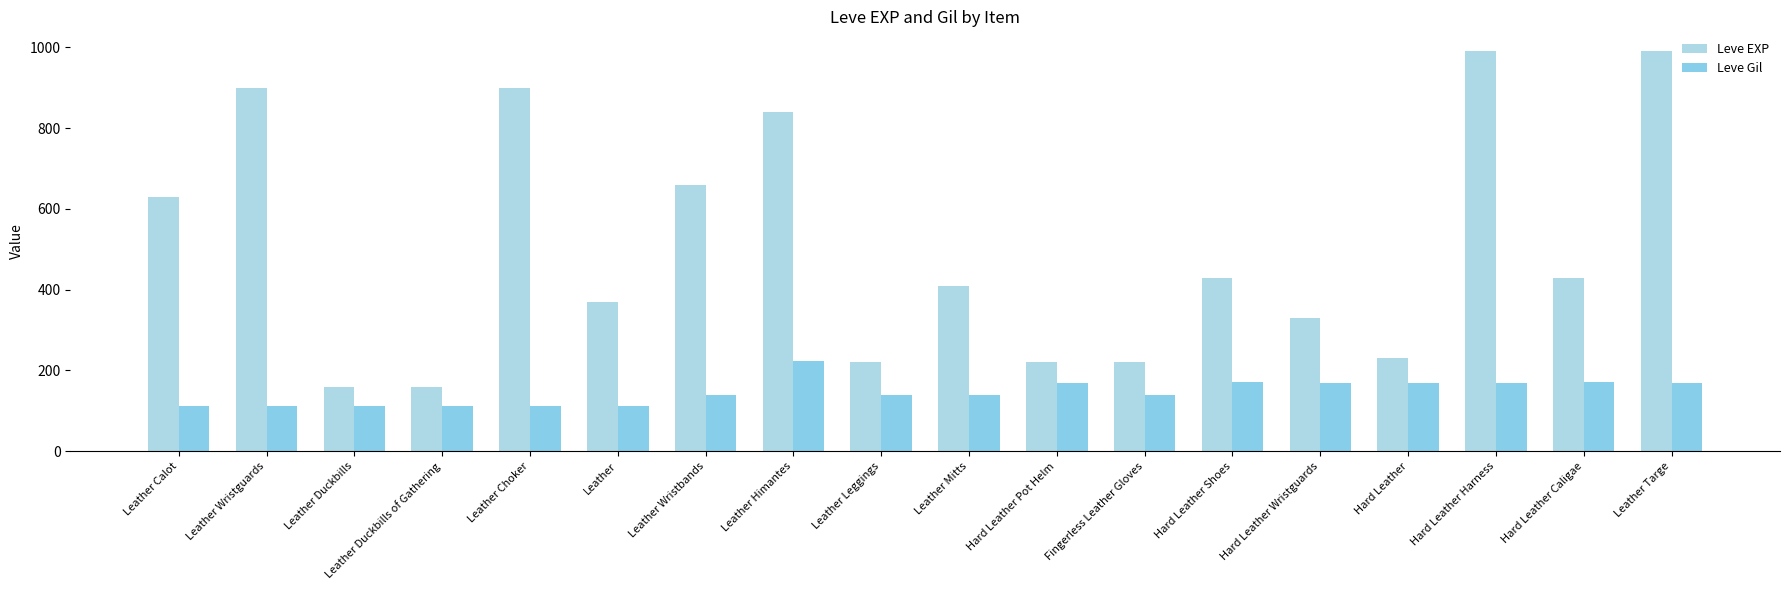

The Leve EXP series shows 160 at Leather Duckbills. True or false?

True